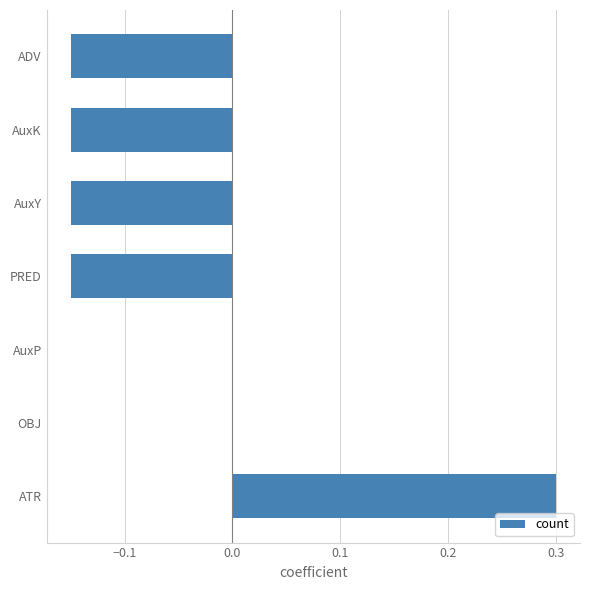

What is the maximum value shown in the chart?

0.3